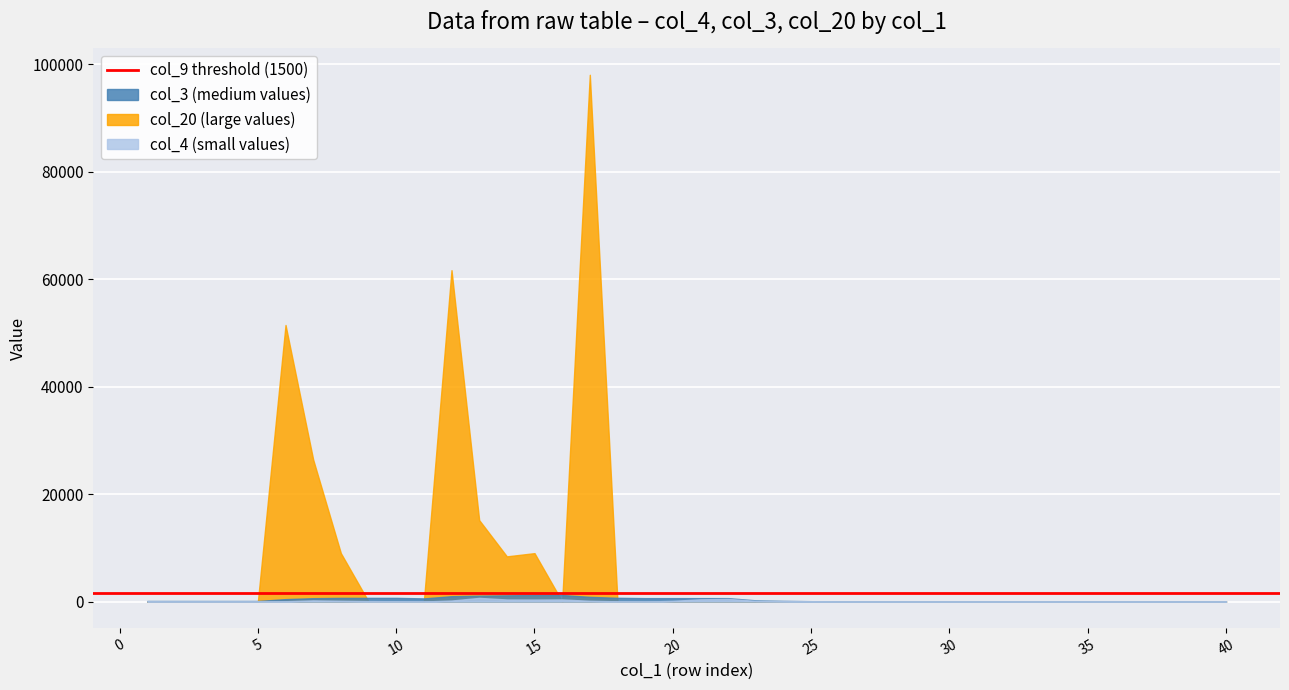

Count the number of data series in this chart.

3